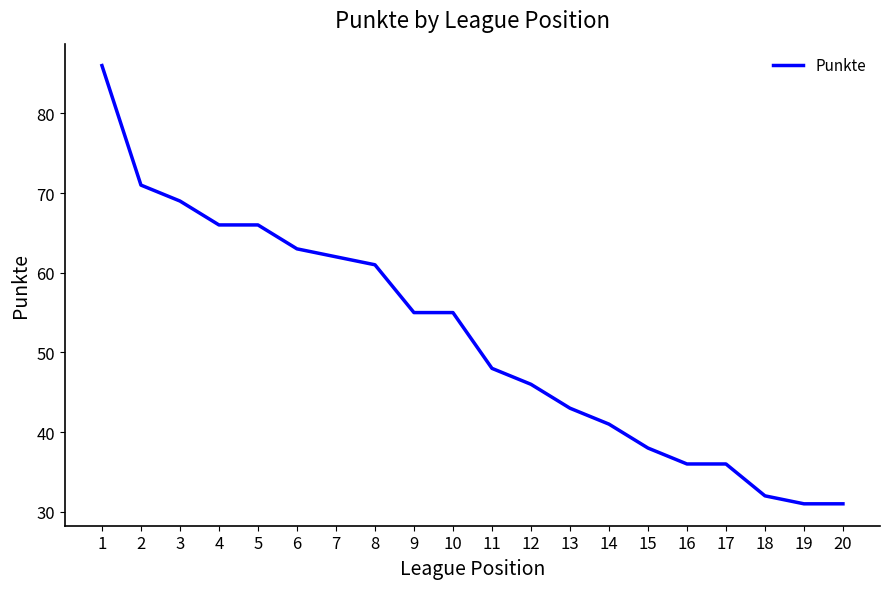

What is the sum of all values?

1036